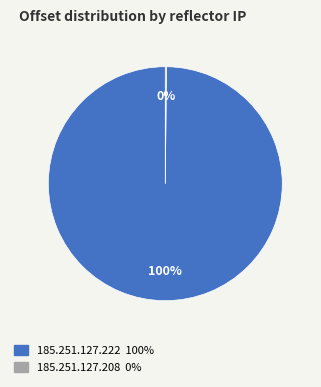

True or false: 185.251.127.222 accounts for 92% of the total.

False